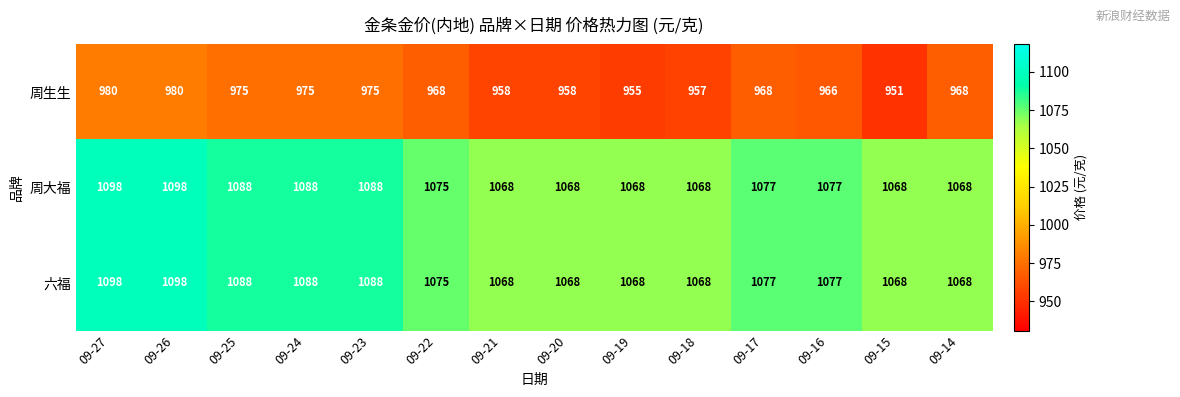

The value of 周生生 at 09-20 is 314. True or false?

False